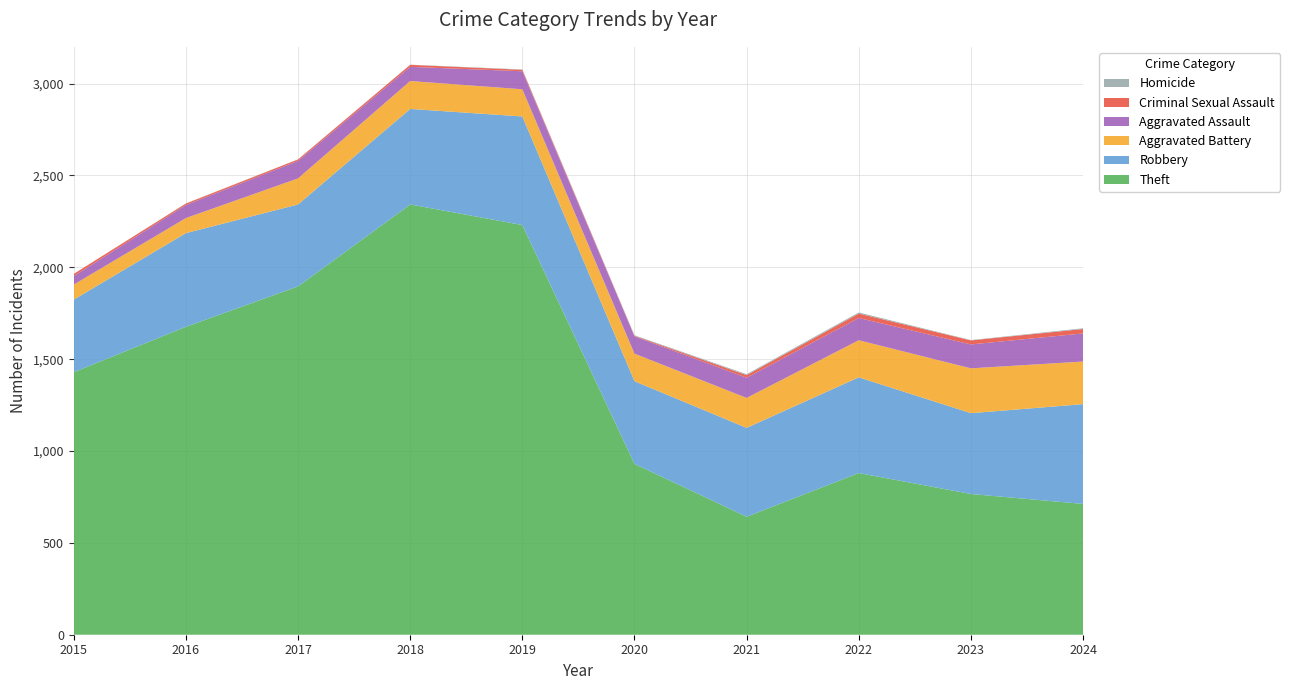

Reading left to right, what are all the values shown in this chart?

Theft: 1429	1676	1896	2342	2230	930	642	880	766	712
Robbery: 395	510	446	520	591	450	484	521	440	543
Aggravated Battery: 82	82	142	152	148	150	163	202	244	232
Aggravated Assault: 46	71	95	77	98	94	110	121	130	153
Criminal Sexual Assault: 12	8	8	11	8	3	14	24	22	24
Homicide: 0	1	1	1	2	3	5	6	2	4